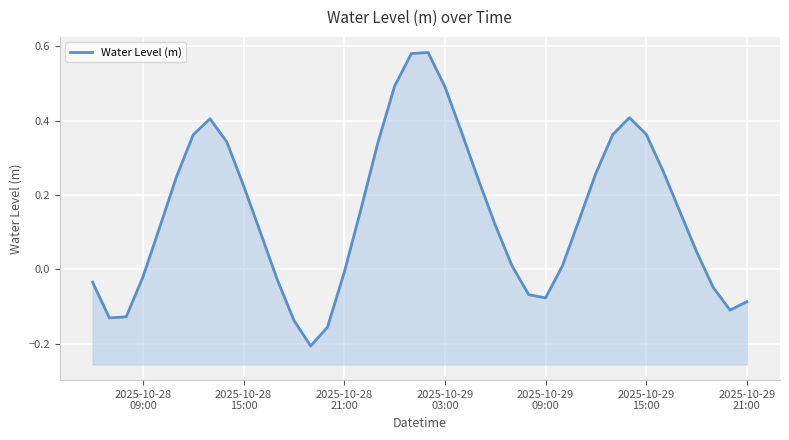

How many positive values are there?

26